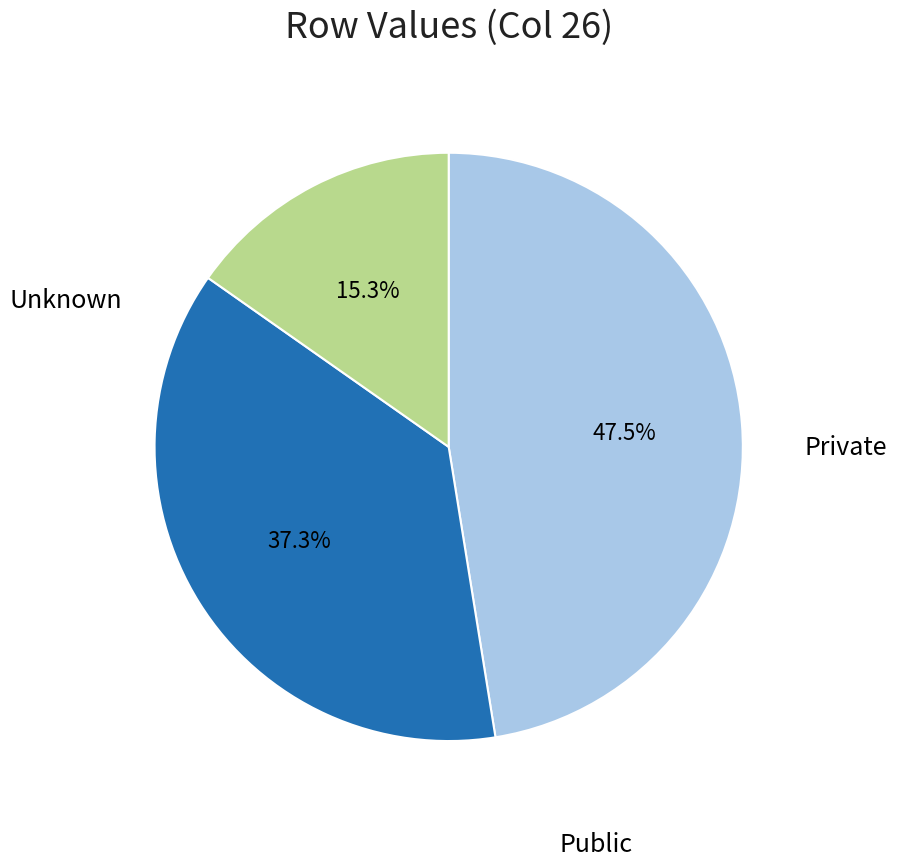

Is there a majority slice in this chart?

No